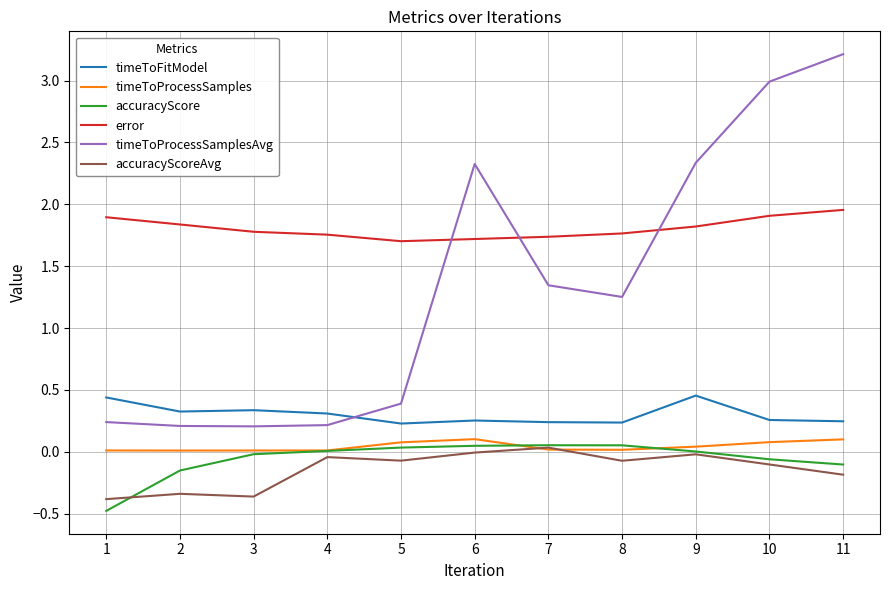

What is the minimum value for accuracyScore?

-0.5